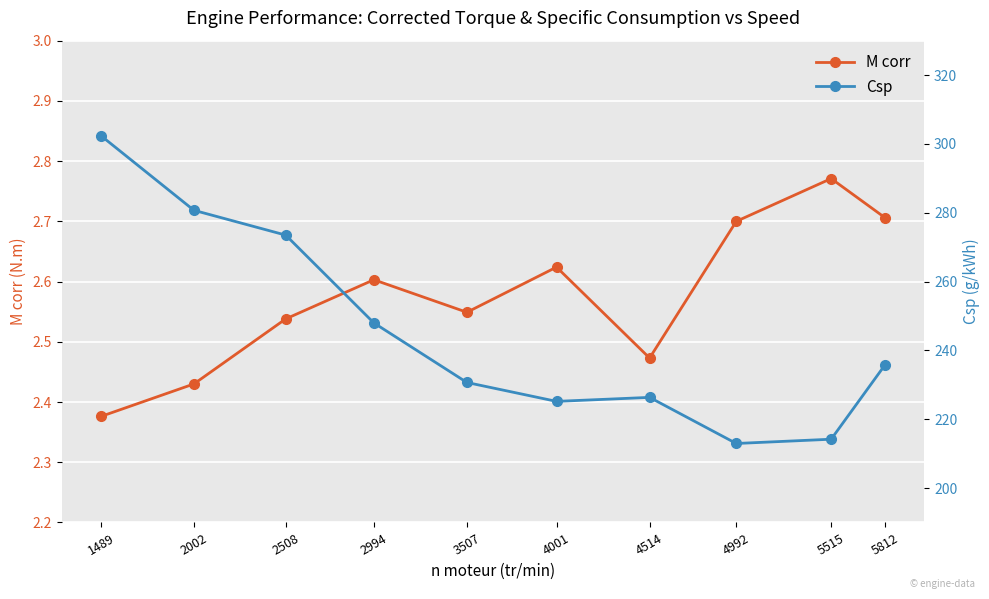

List the labels in order of Csp value, smallest first.

4992, 5515, 4001, 4514, 3507, 5812, 2994, 2508, 2002, 1489